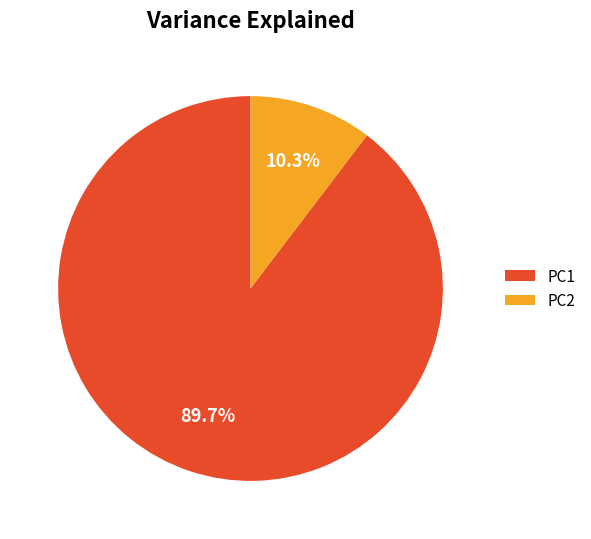

What is the ratio of the value at PC1 to the value at PC2?

8.7